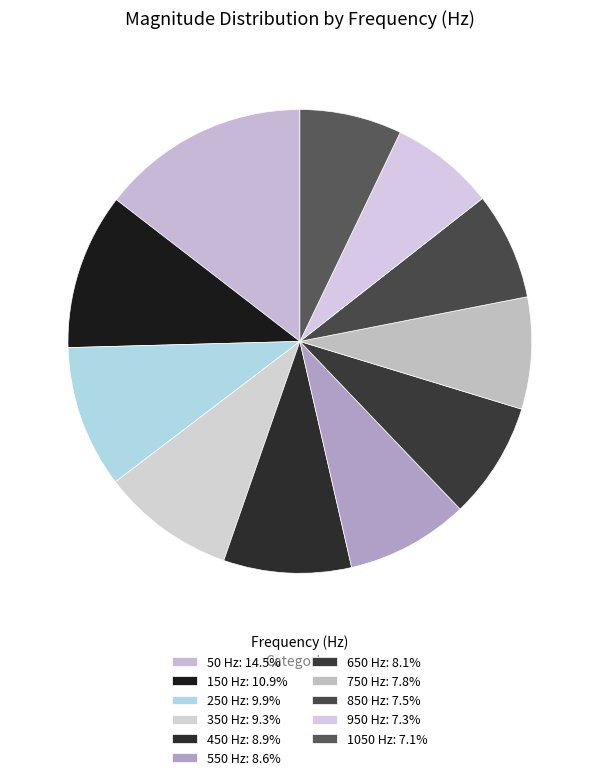

What is the smallest slice in the pie chart?

1050